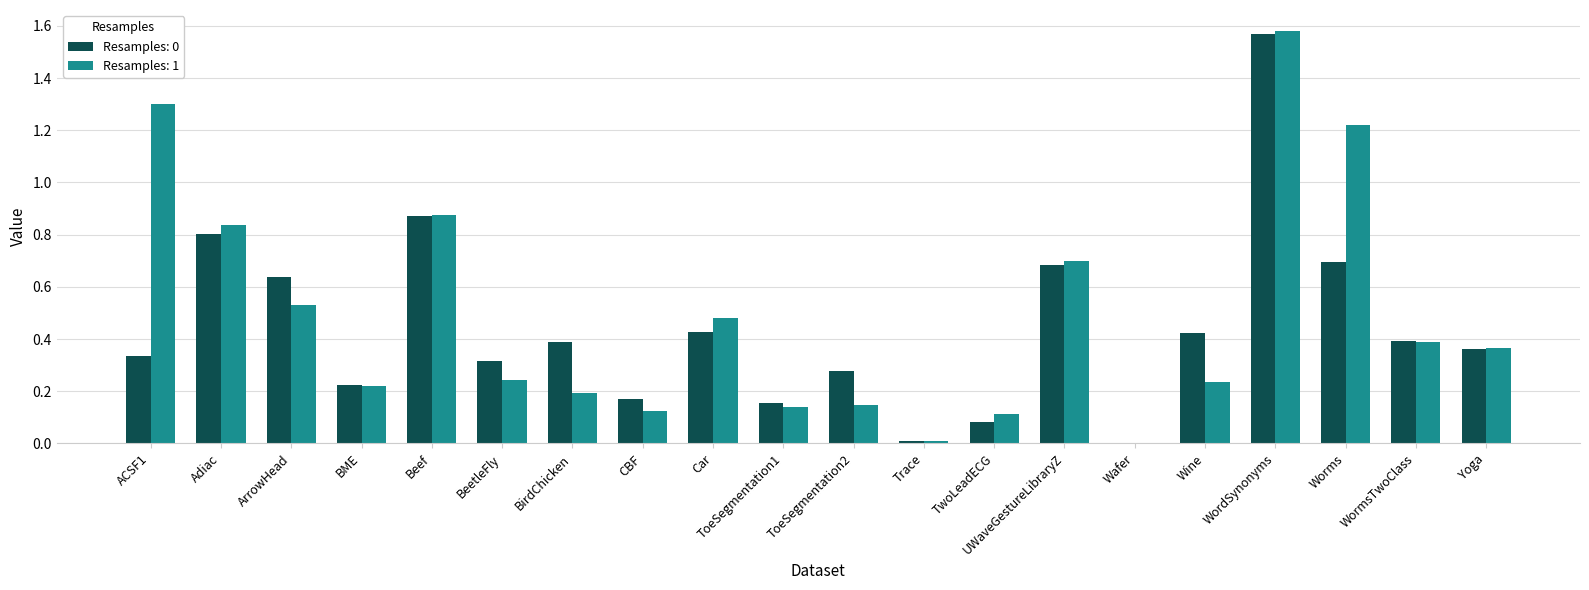

What is the sum of all Resamples: 1 values?

9.7